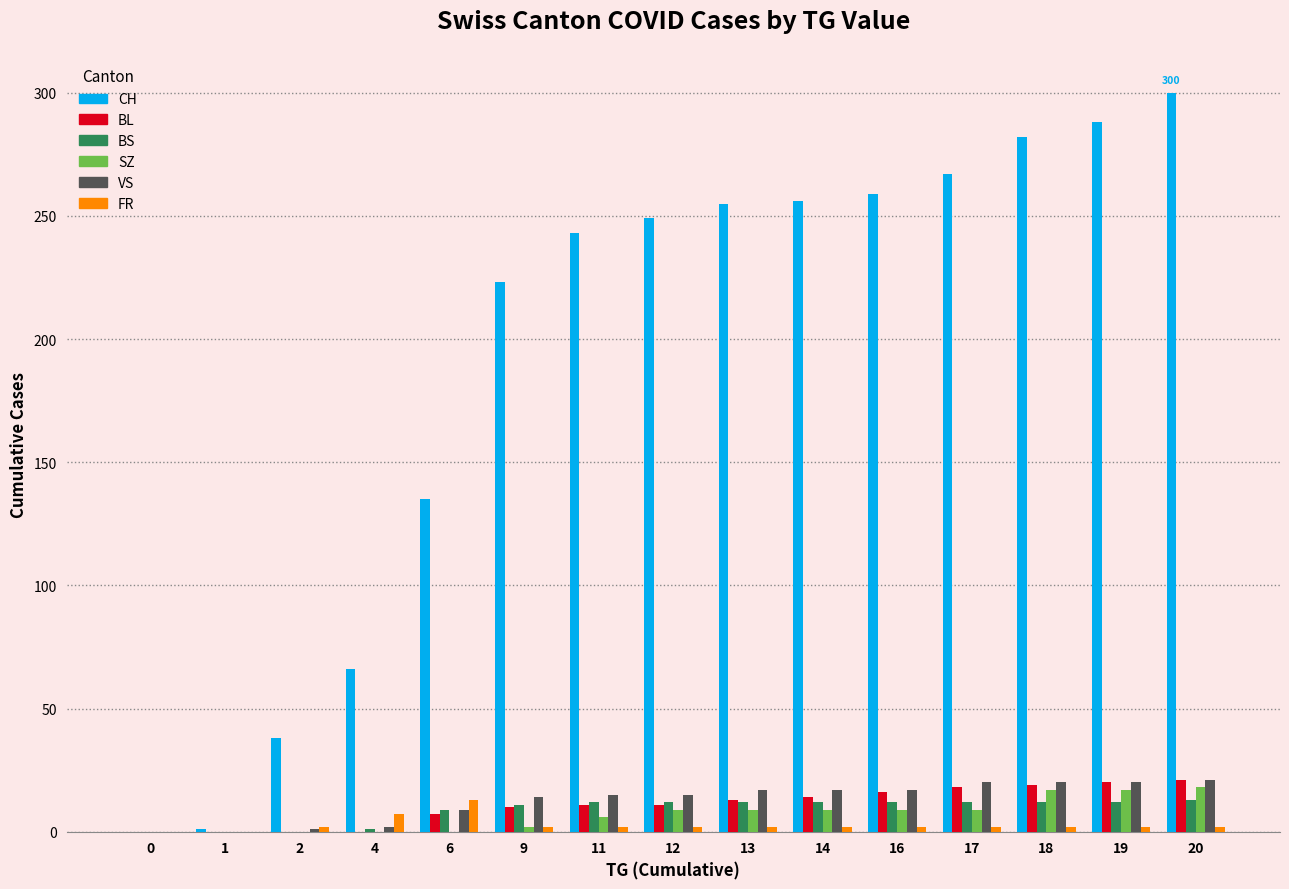

How many SZ values are between 0 and 9?

12